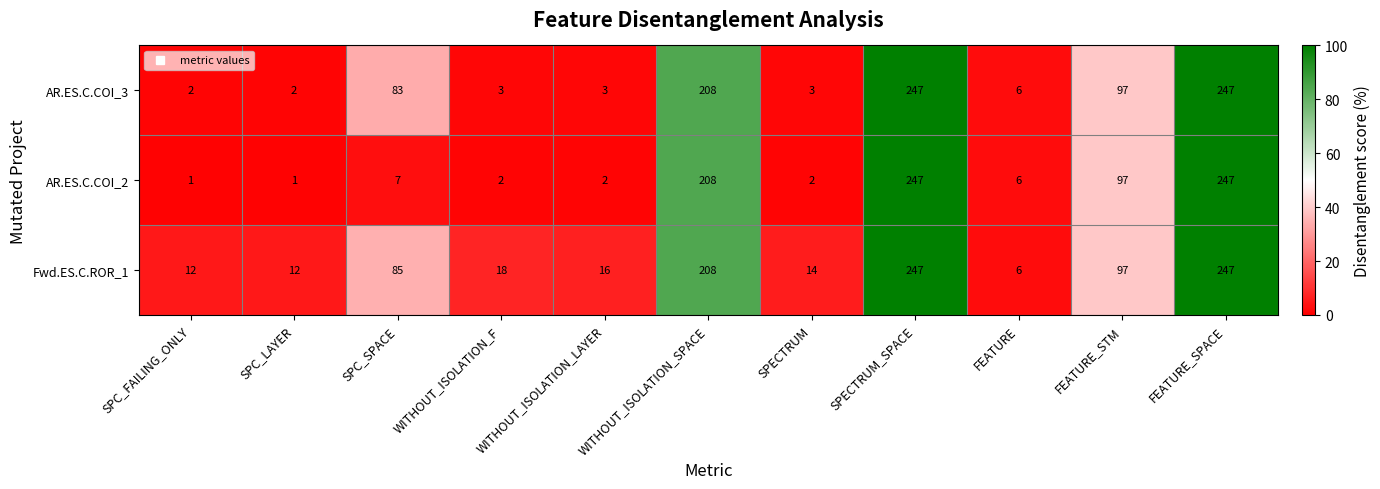

What is the difference between the second highest and second lowest values in the AR.ES.C.COI_3 series?

245